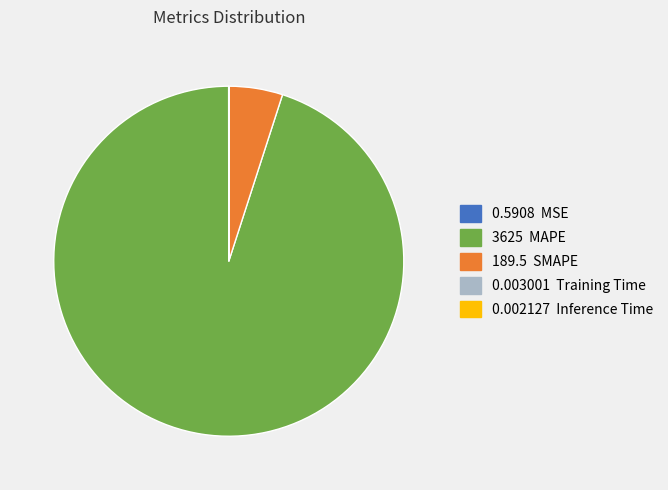

Is there any slice that represents more than half of the pie?

Yes